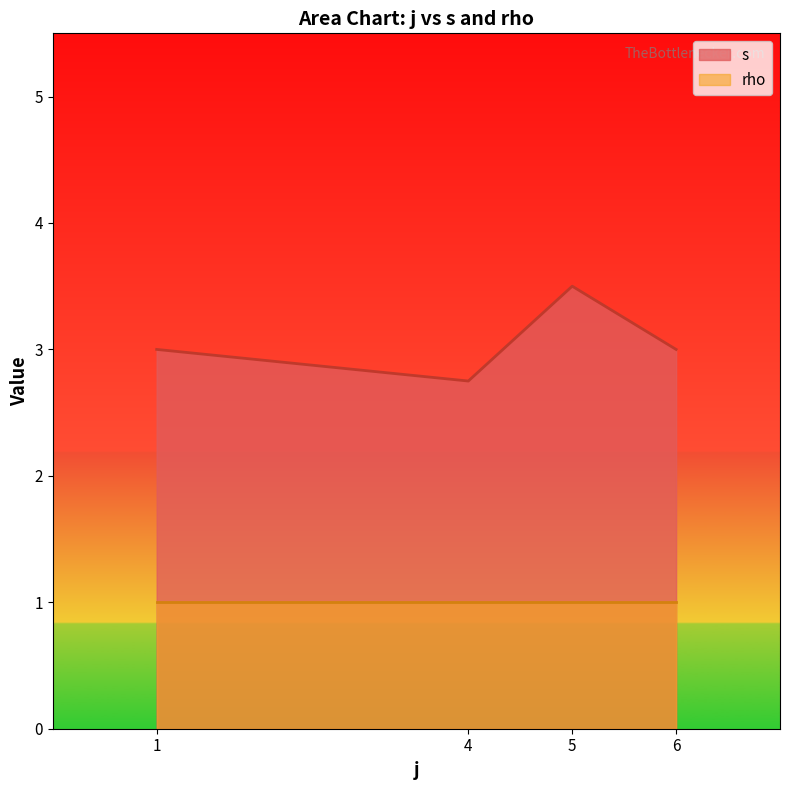

Count the number of data series in this chart.

2